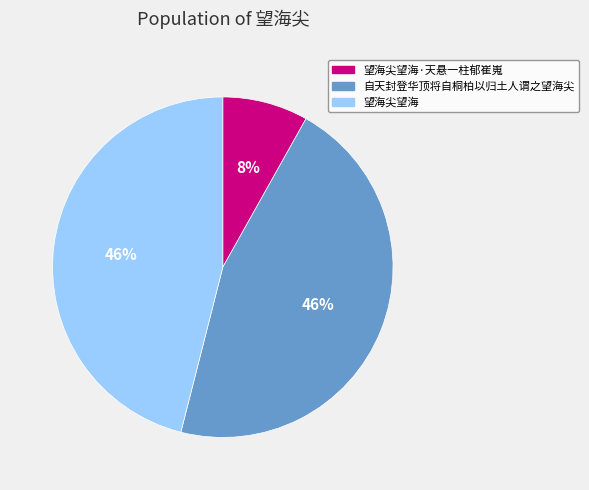

Does 自天封登华顶将自桐柏以归土人谓之望海尖 represent more than half of the total?

No